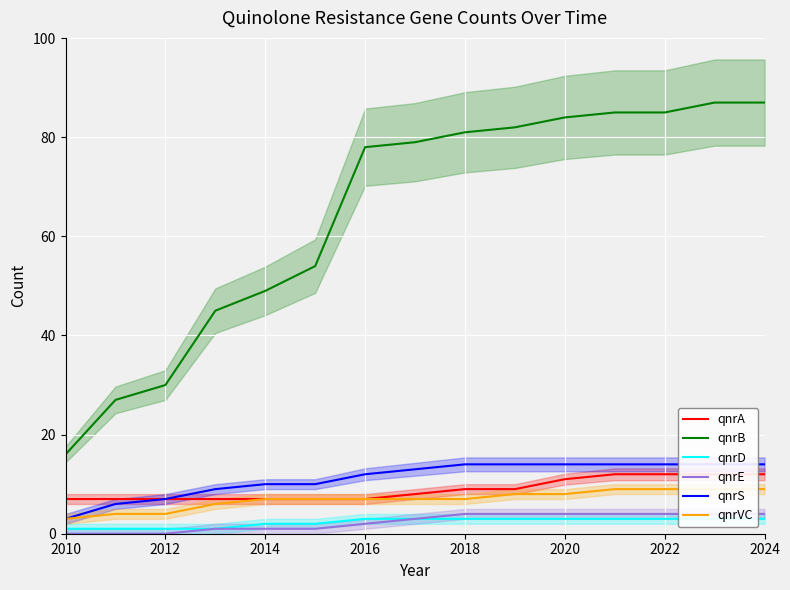

How many data points in qnrA are above 8?

7